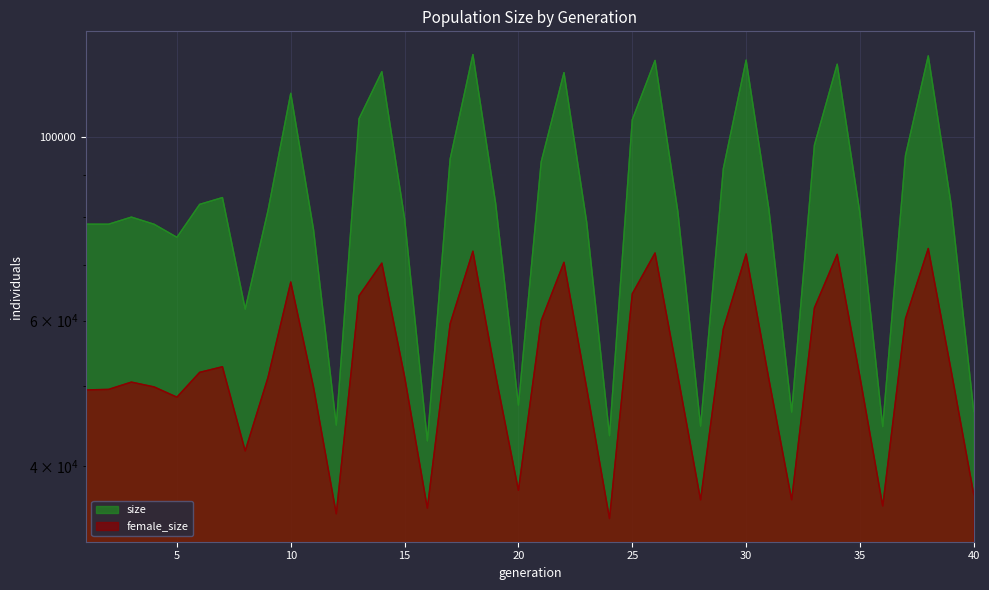

Does the chart display data point markers on the line(s)?

No